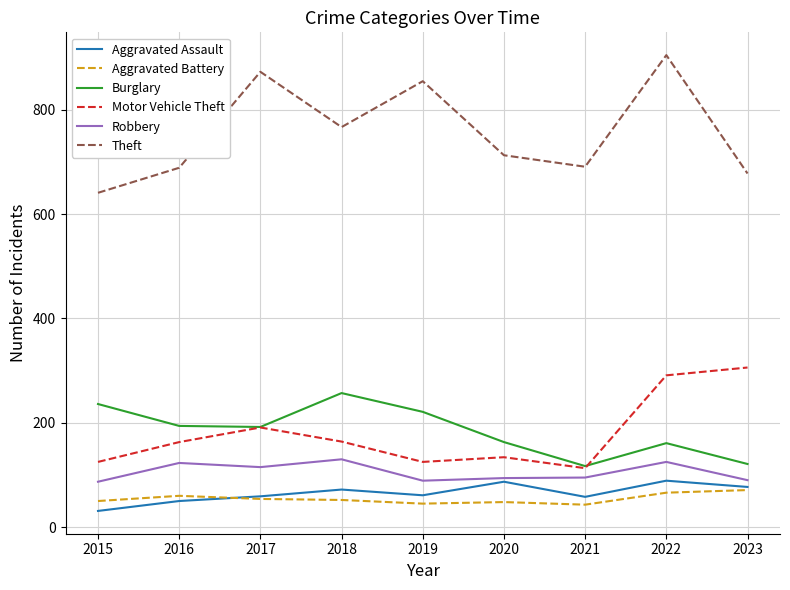

What value does the Burglary series have at 2019?

221